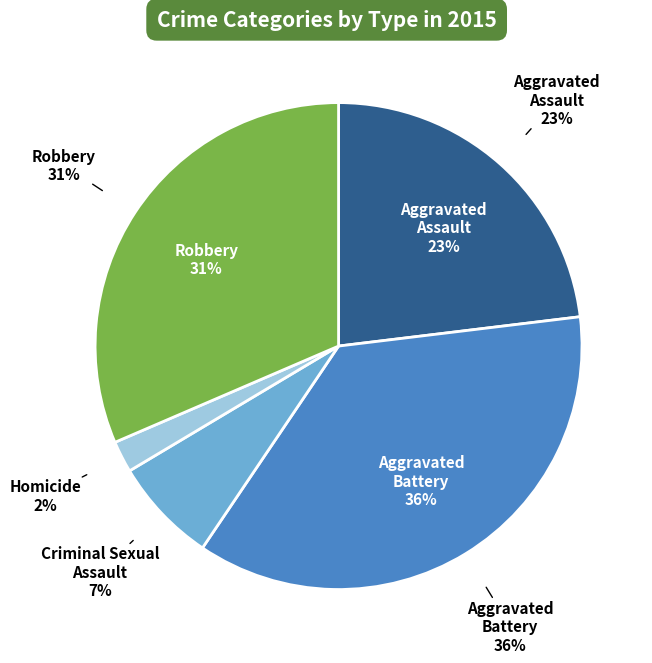

What percentage is NOT represented by Criminal Sexual Assault?

93.0%